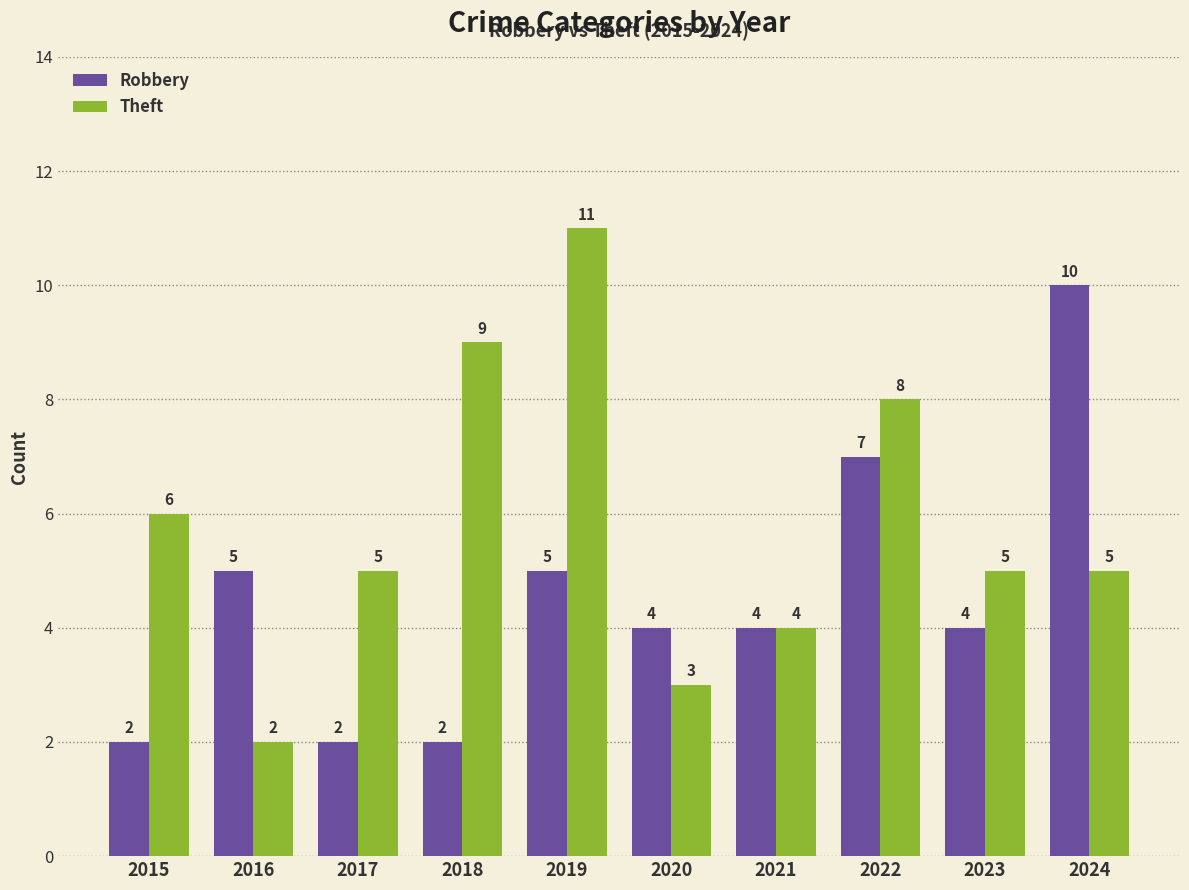

The value of Theft at 2017 is 5. True or false?

True